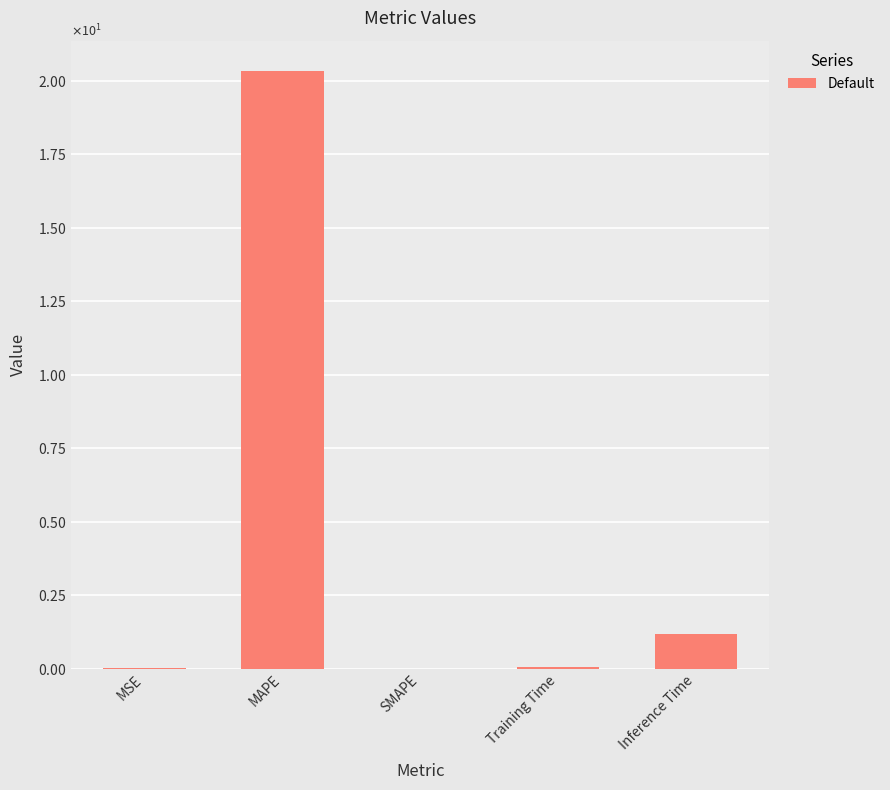

Reading left to right, transcribe all the data shown in this chart.

MSE=0.0	MAPE=20.3	SMAPE=0.0	Training Time=0.1	Inference Time=1.2